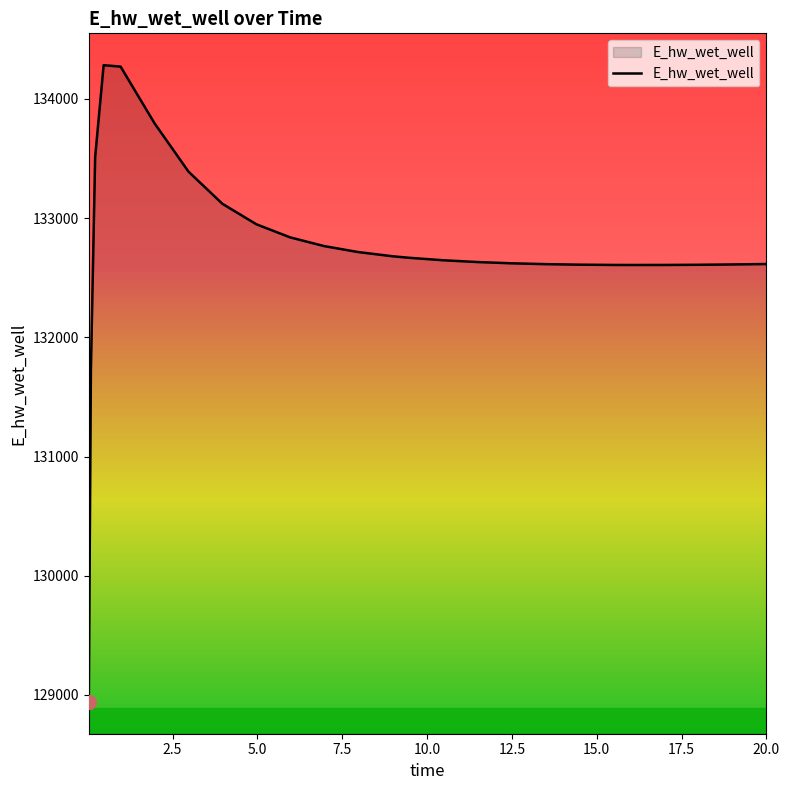

What is the greatest value displayed?

134283.6